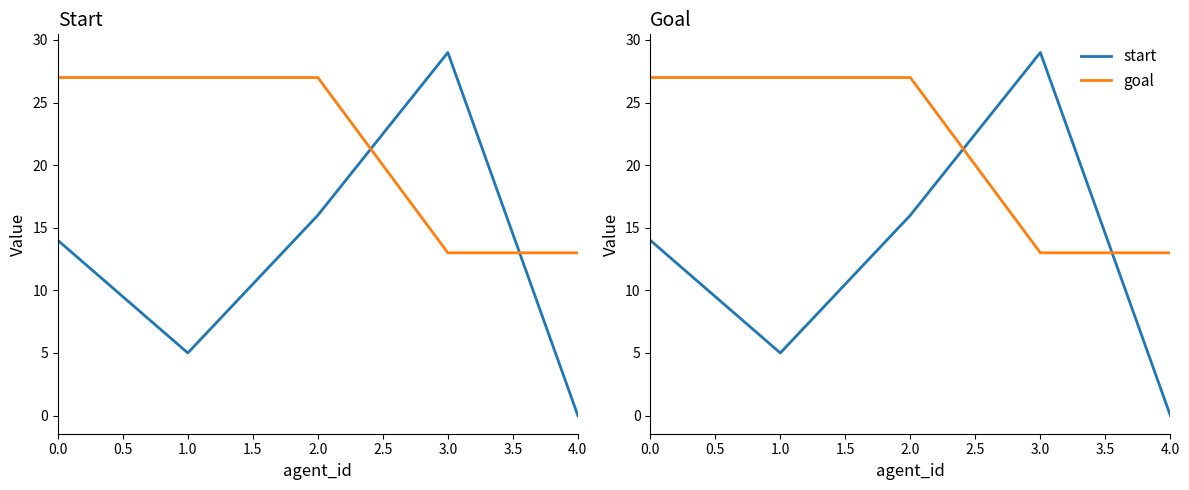

True or false: start has a value of 49 at 3.0.

False